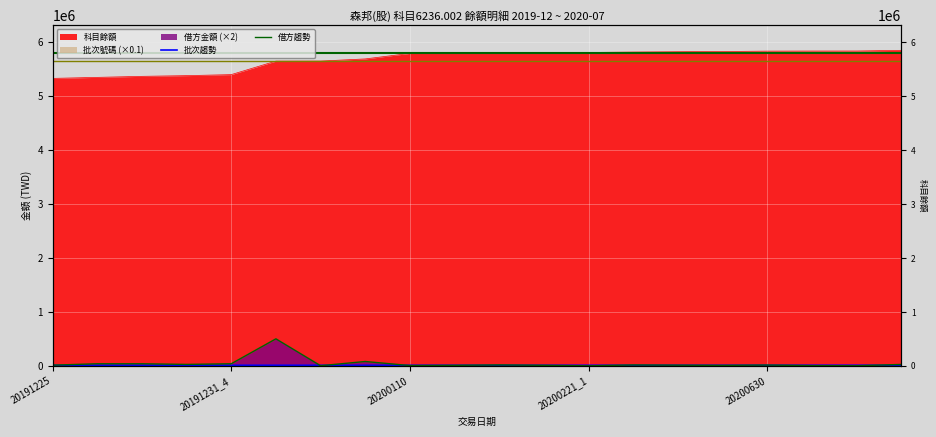

True or false: 批次趨勢 has more than 1 points higher than both neighbors.

False